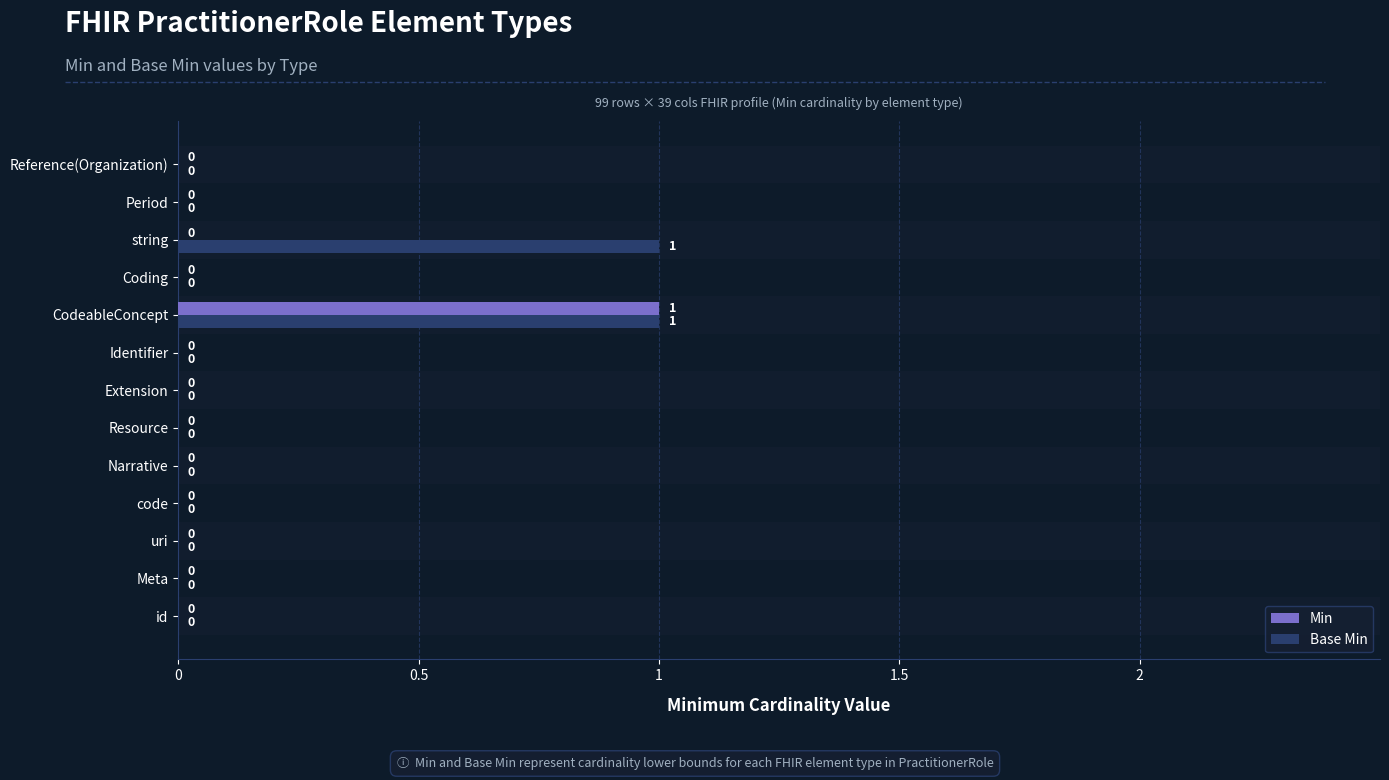

Which category has the highest value in the Min series?

CodeableConcept